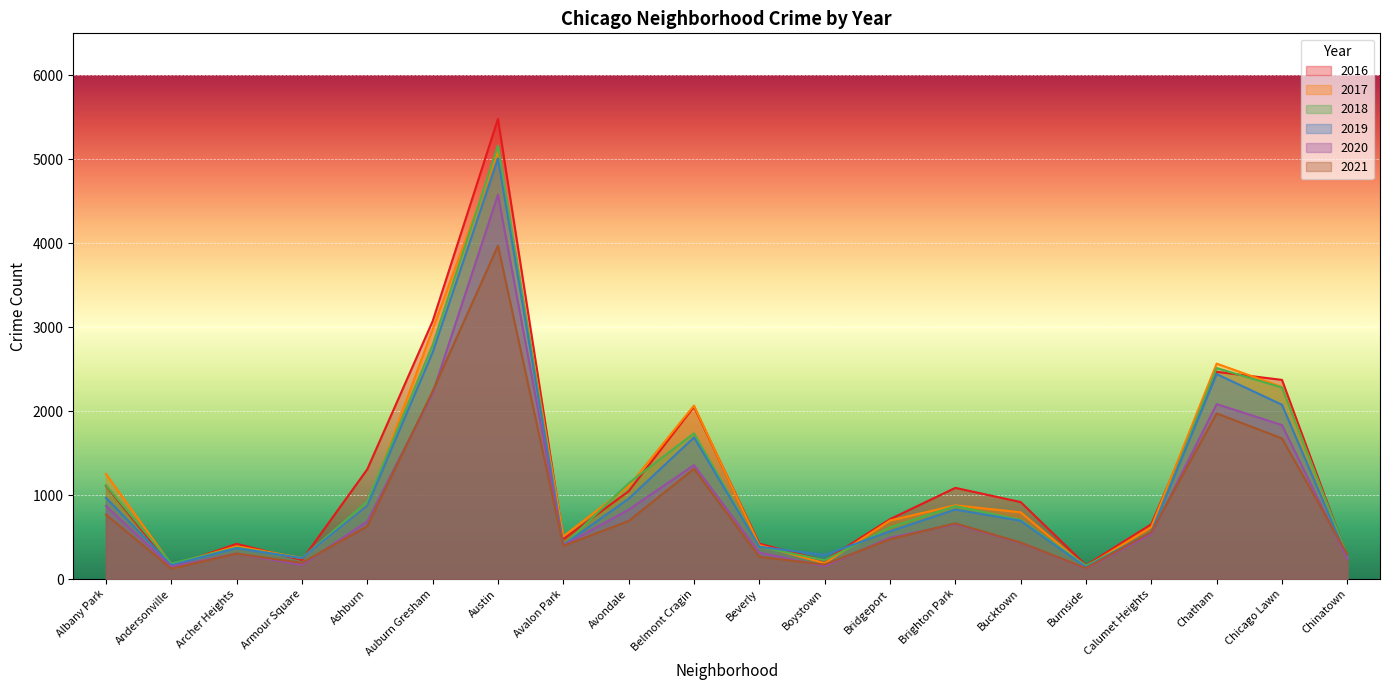

What is the difference between the 2018 values at Austin and Brighton Park?

4293